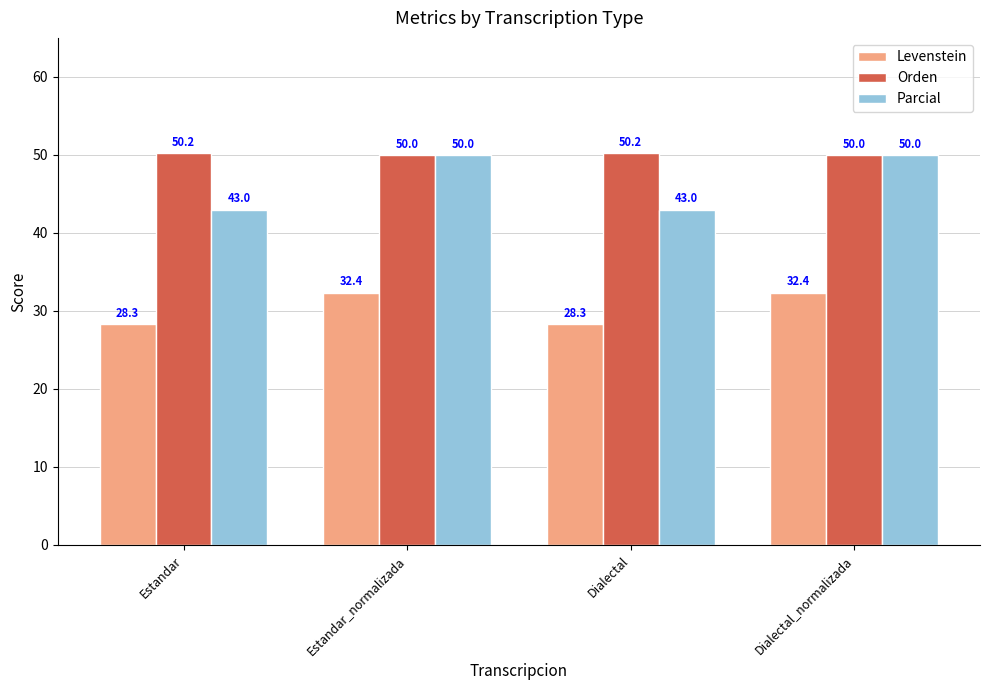

Does the chart contain any negative values?

No